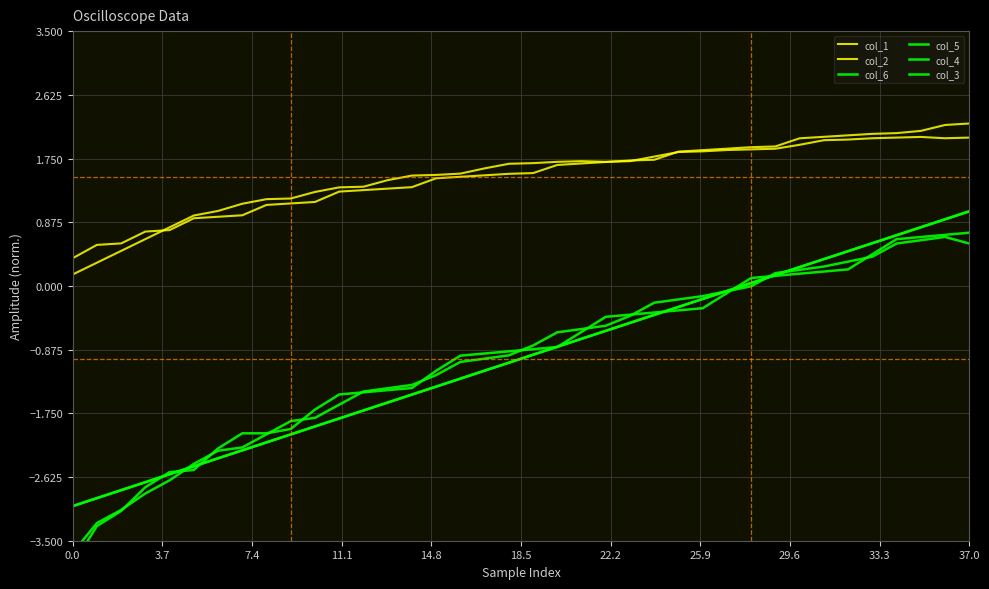

True or false: col_4 and col_5 cross at least once.

True